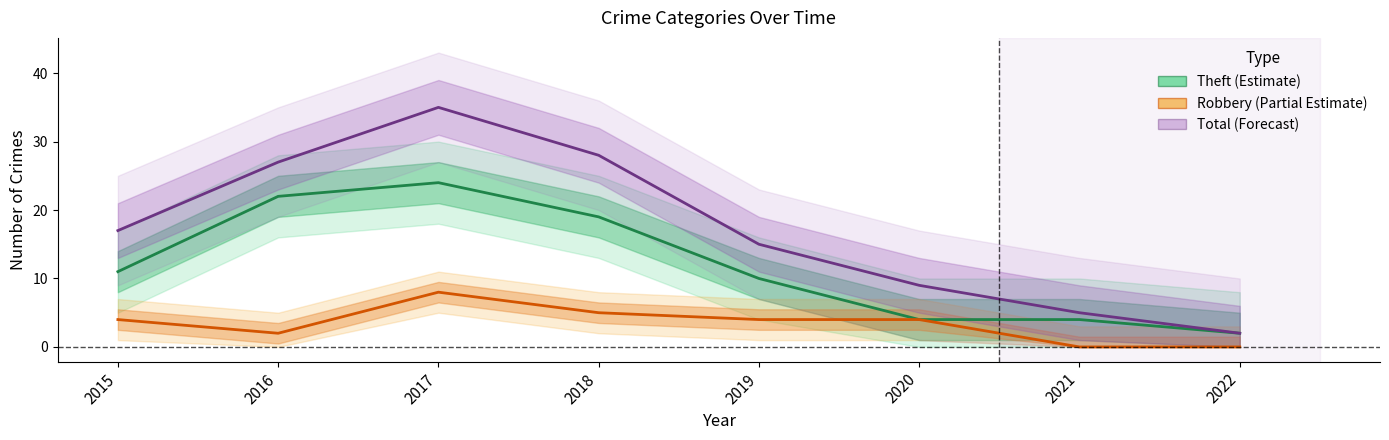

Which category has the highest value in the Robbery (Partial Estimate) series?

2017